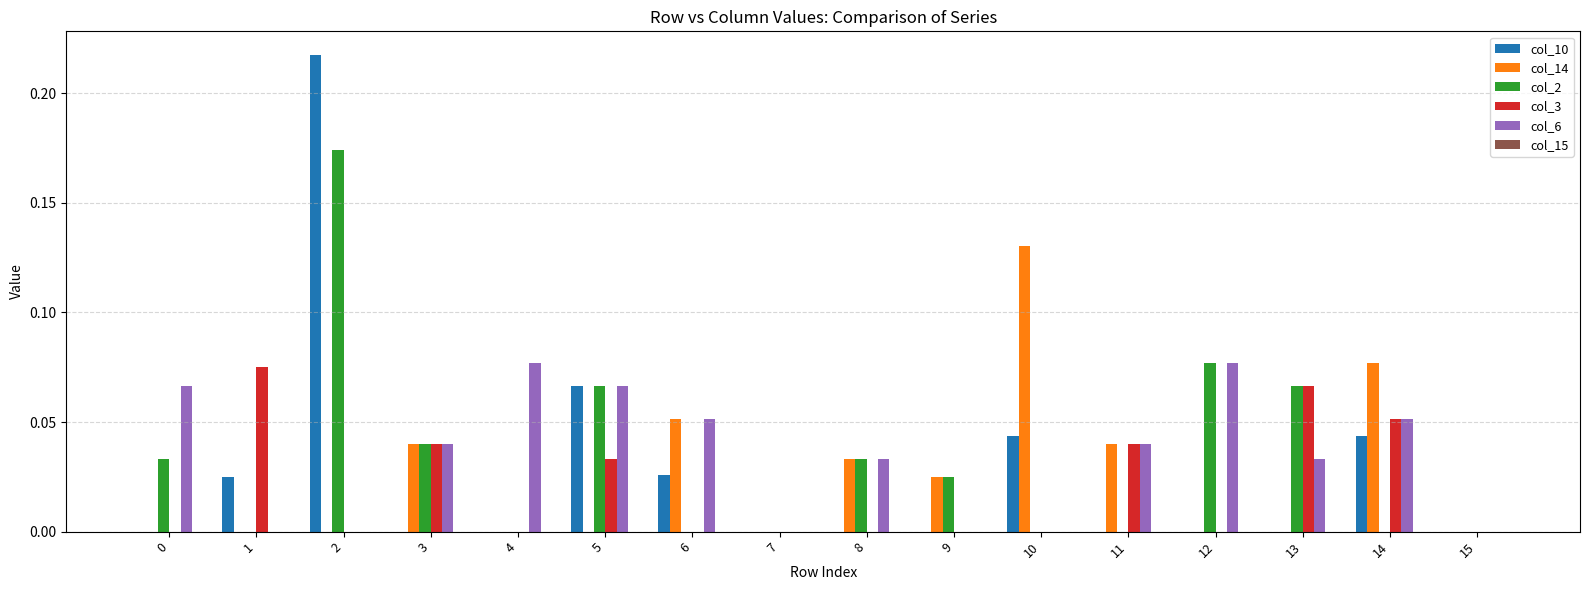

Between 2 and 12, which series saw the biggest shift?

col_10